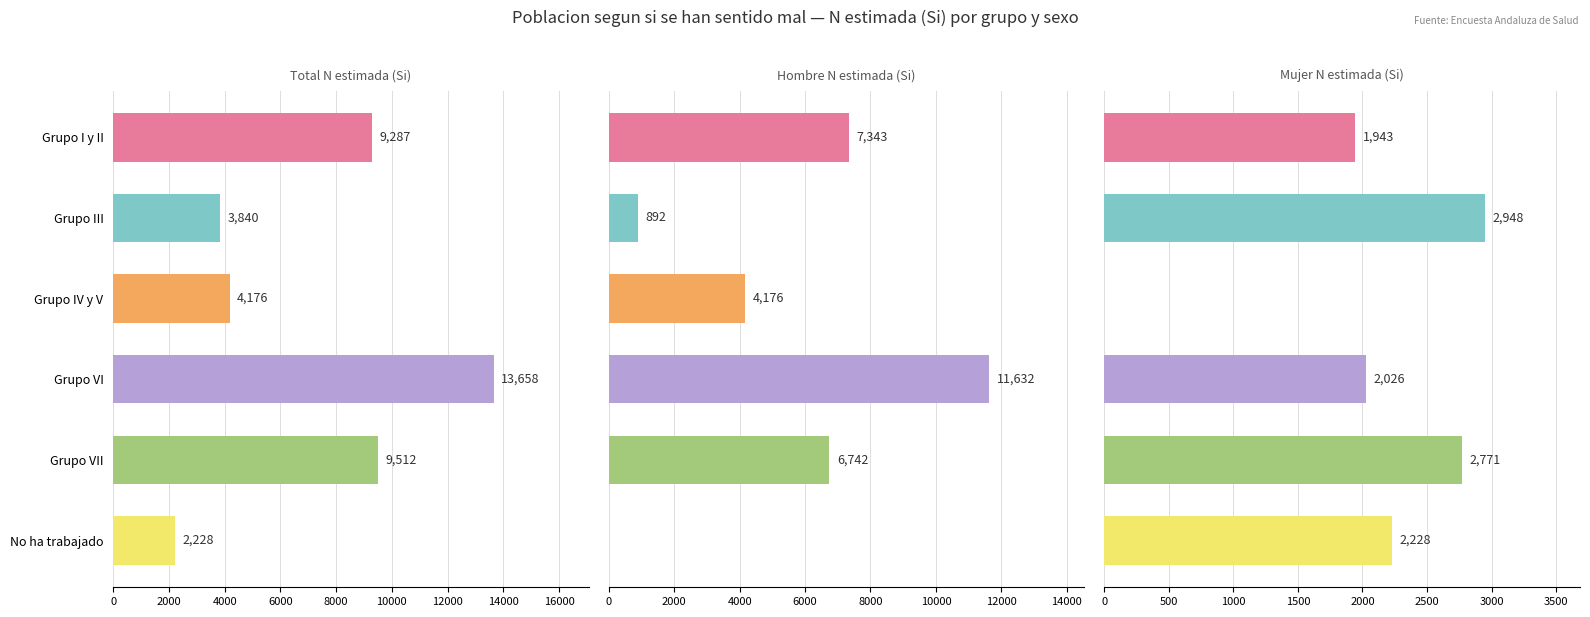

What is the difference between the maximum and minimum values in the Mujer N estimada (Si) series?

2948